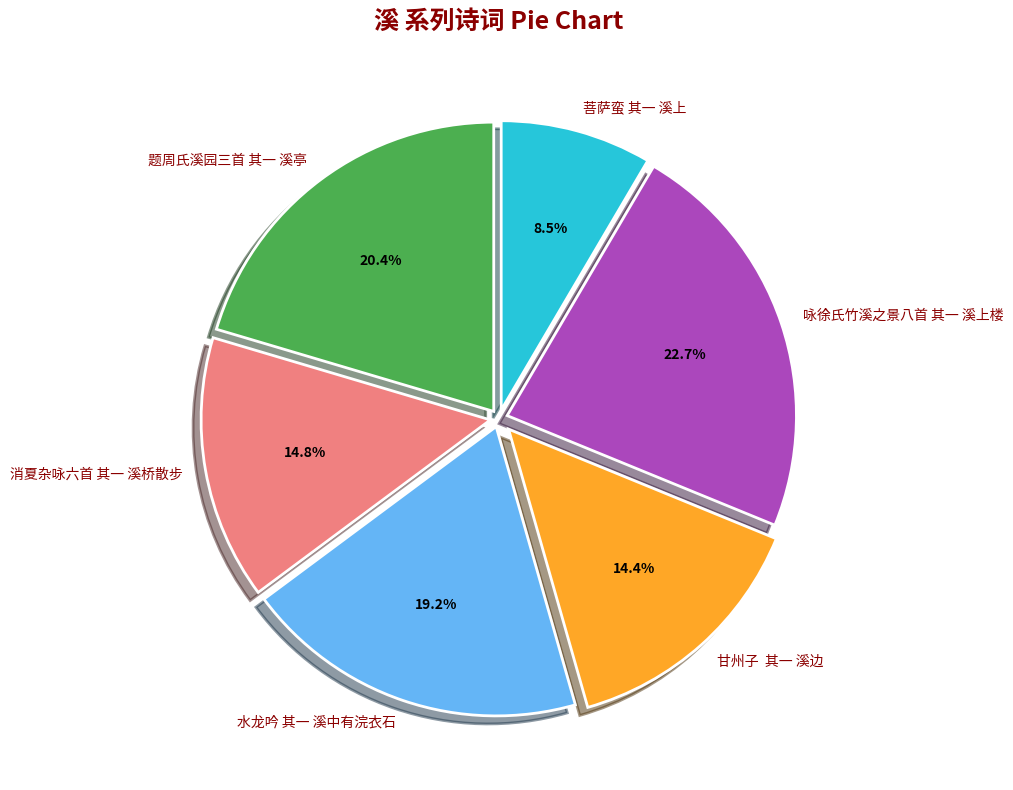

Do 消夏杂咏六首 其一 溪桥散步 and 菩萨蛮 其一 溪上 together represent more than half of the pie?

No